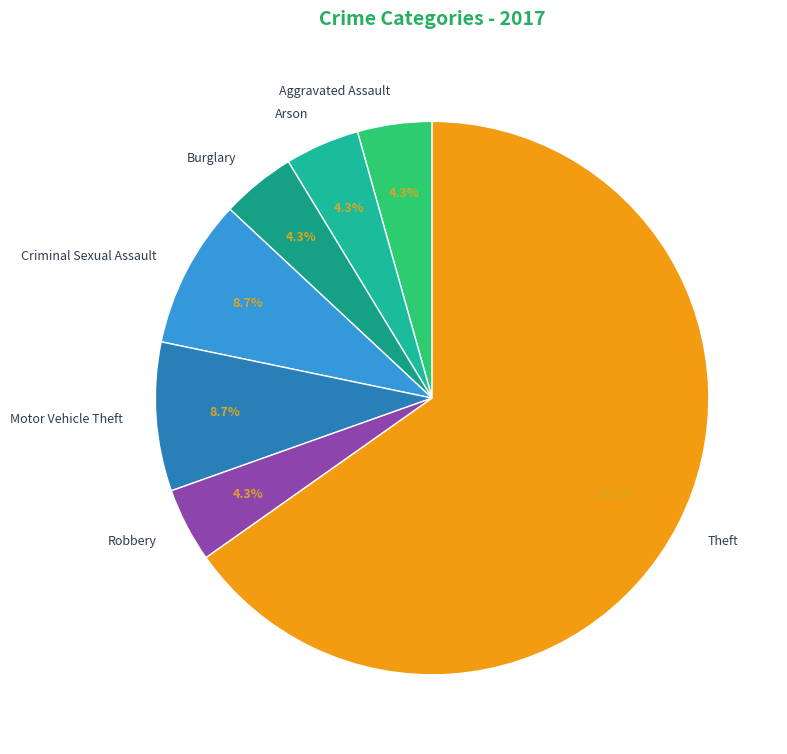

Which slice is the largest?

Theft